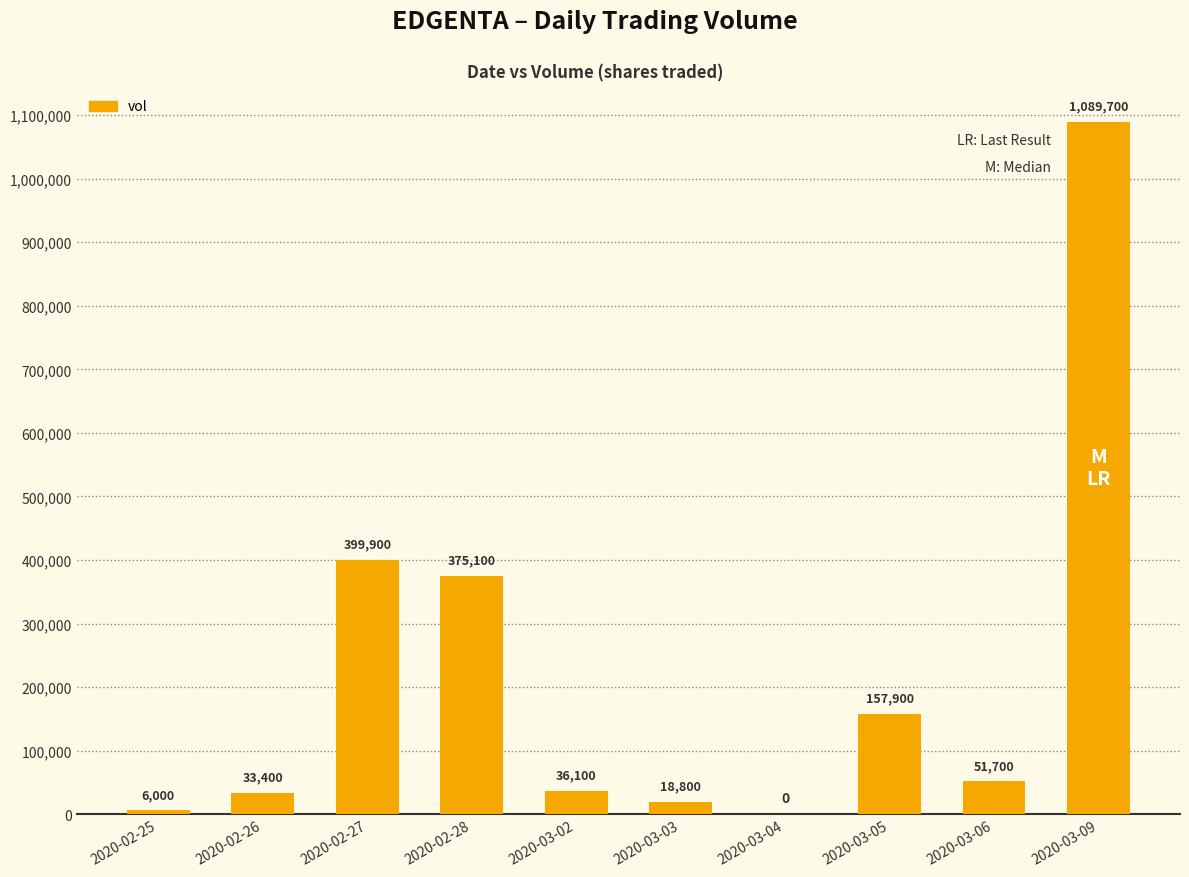

What value does the data have at 2020-02-26, to the nearest 50?

33400